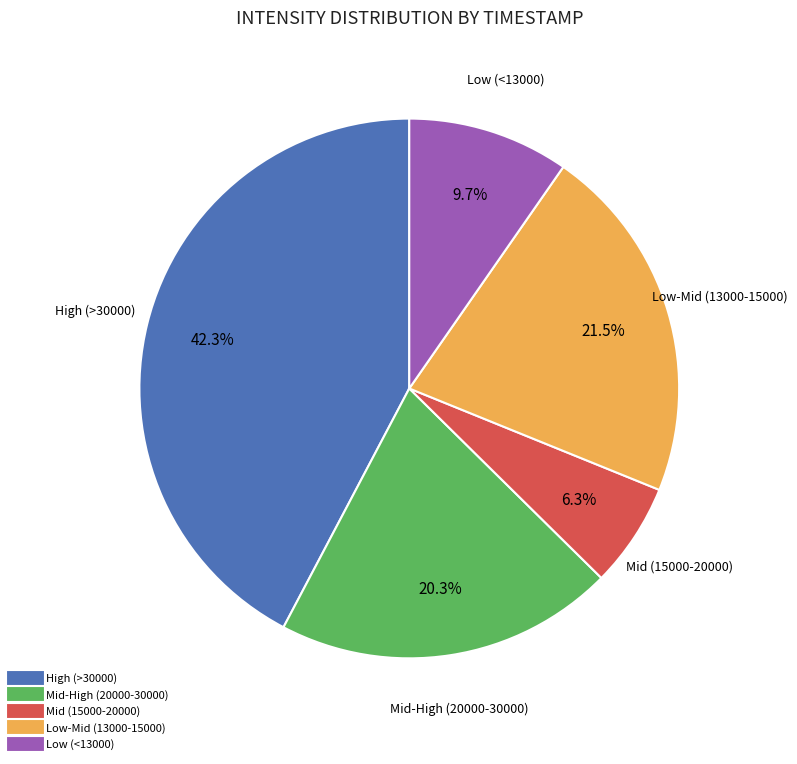

Is there any slice that represents more than half of the pie?

No